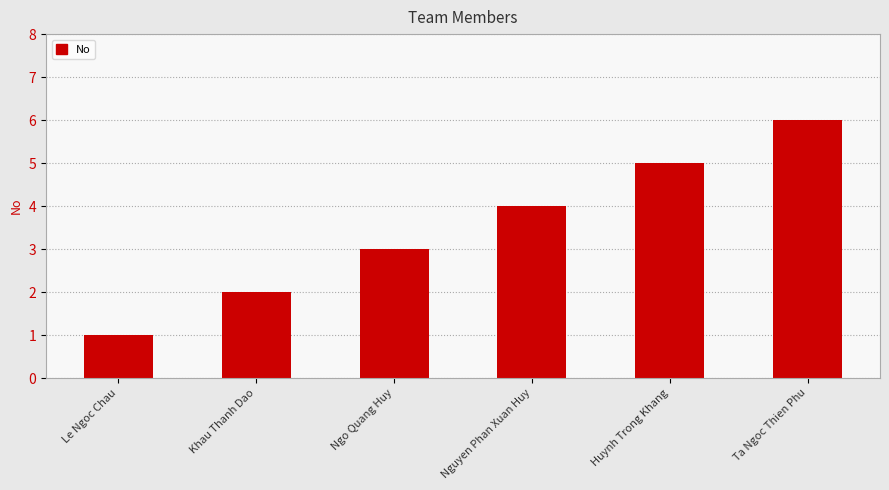

Reading right to left, transcribe all the data shown in this chart.

Ta Ngoc Thien Phu=6	Huynh Trong Khang=5	Nguyen Phan Xuan Huy=4	Ngo Quang Huy=3	Khau Thanh Dao=2	Le Ngoc Chau=1